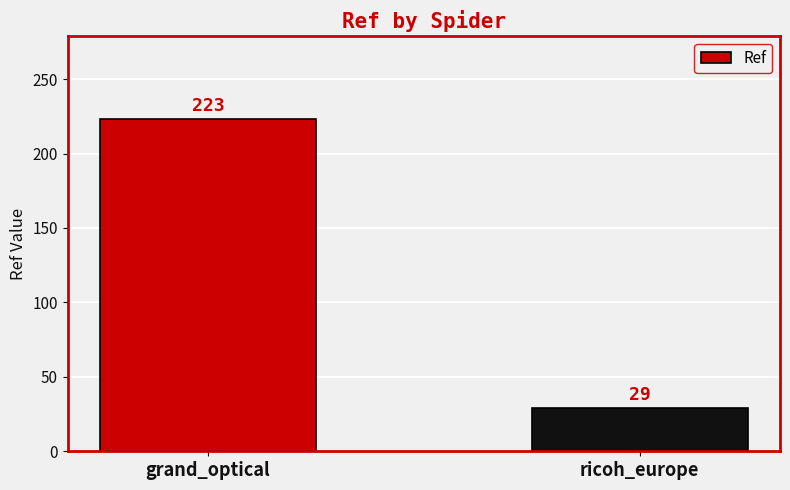

What is the sum of all values?

252